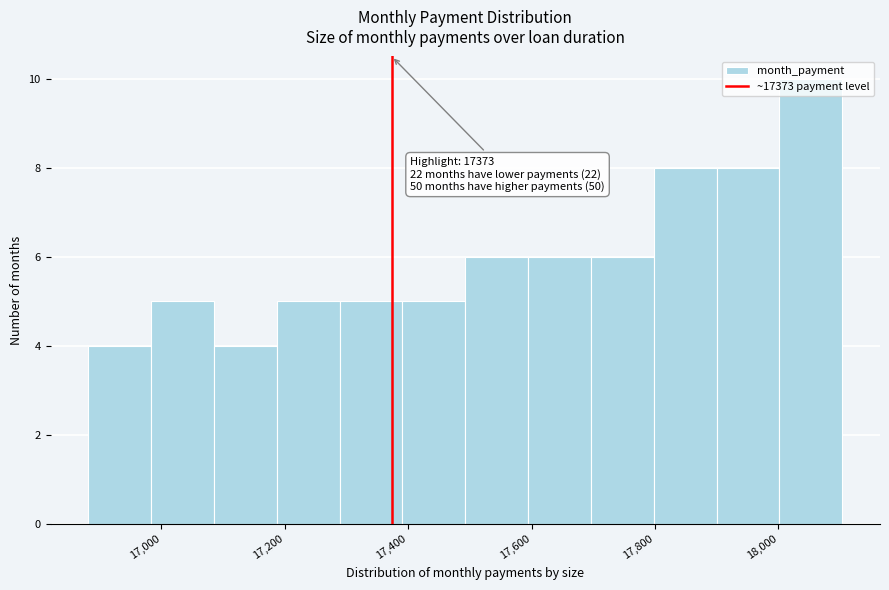

Which range on the x-axis has the tallest bar?

18000 to 18100